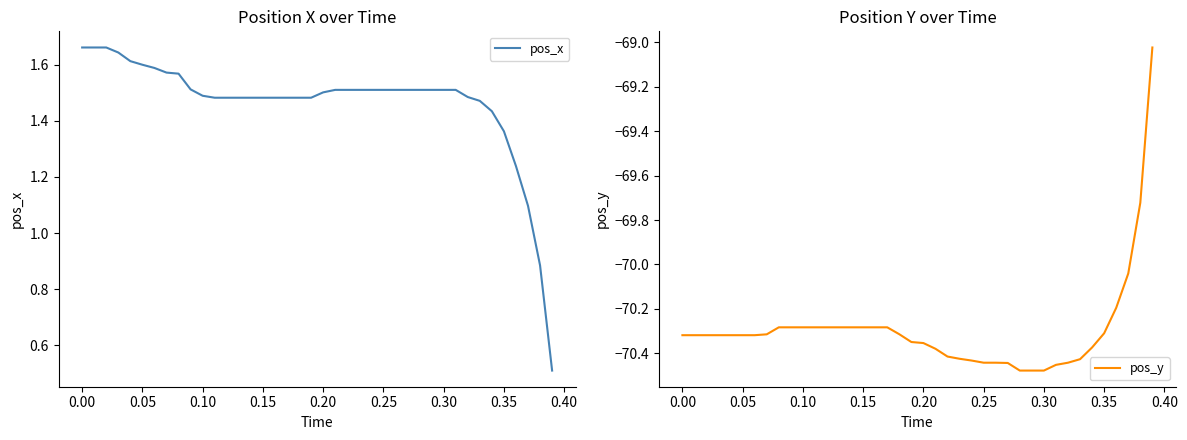

The value of pos_y at 0.35 is -25.1. True or false?

False